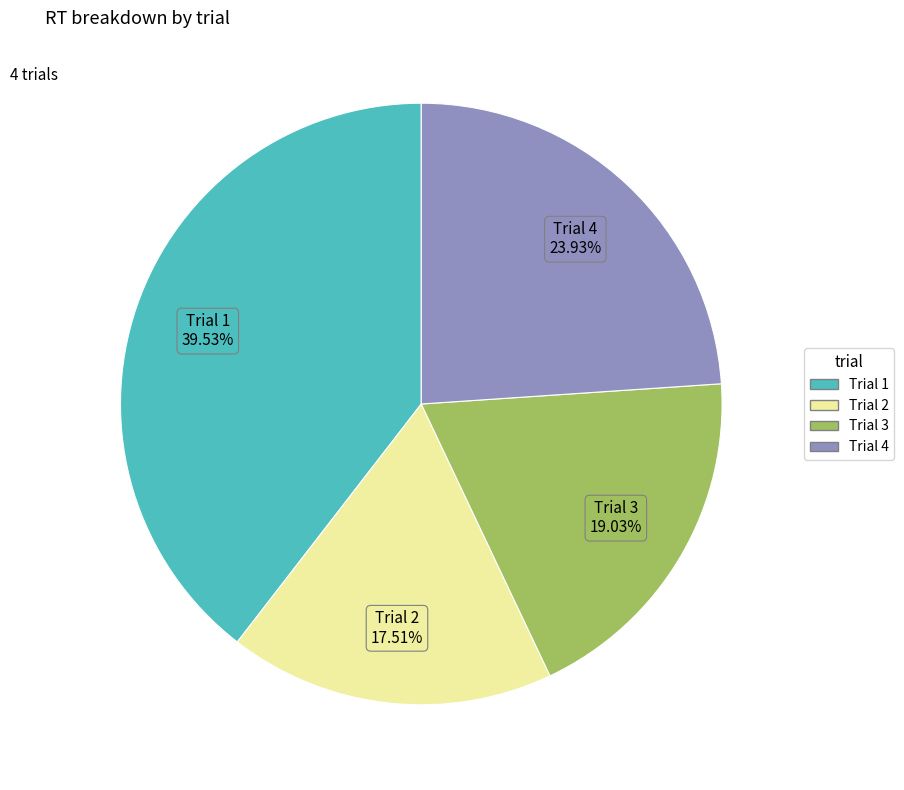

What percentage is the Trial 1 slice, to the nearest percent?

40%